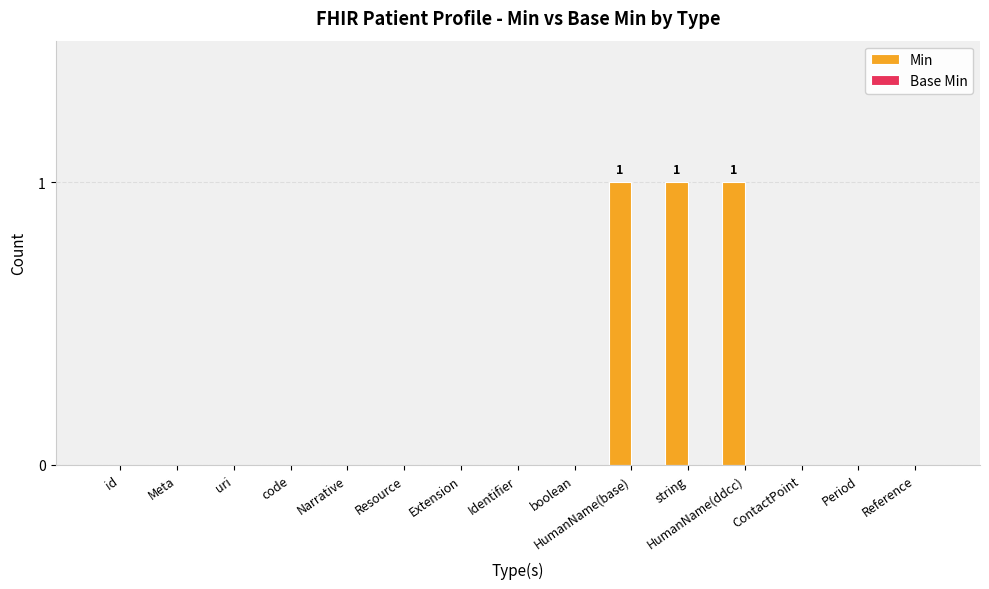

What is the sum of all values?

3